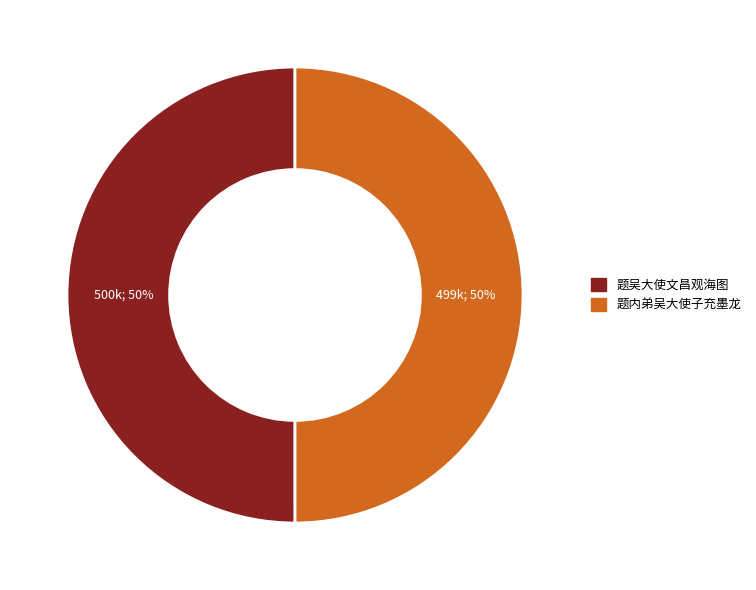

Approximately how many times larger is the value at 题内弟吴大使子充墨龙 compared to 题吴大使文昌观海图?

1.0